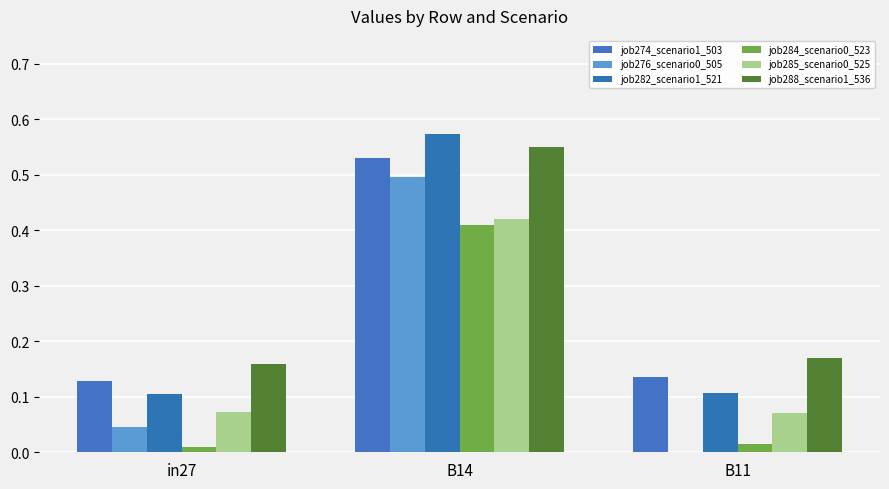

At which category does the chart reach its minimum across all series?

B11